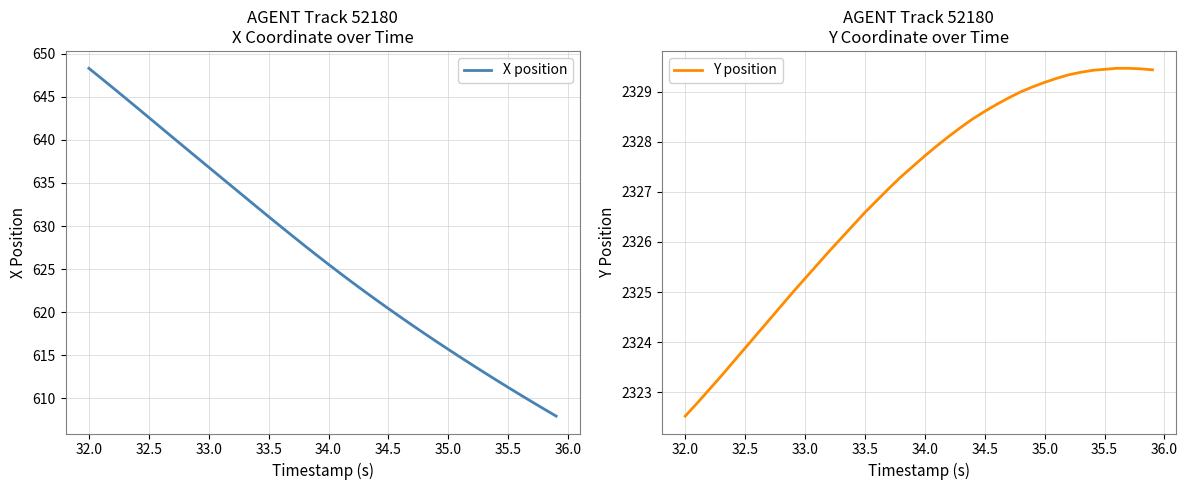

Which series has the widest spread of values?

X position